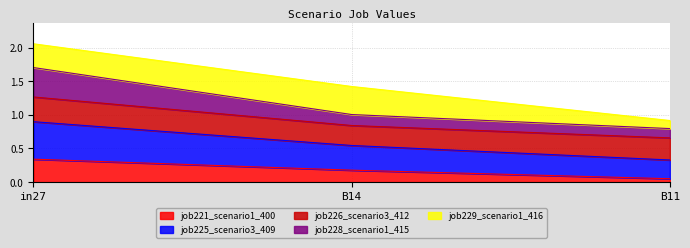

The value of job221_scenario1_400 at B11 is 0.0. True or false?

True